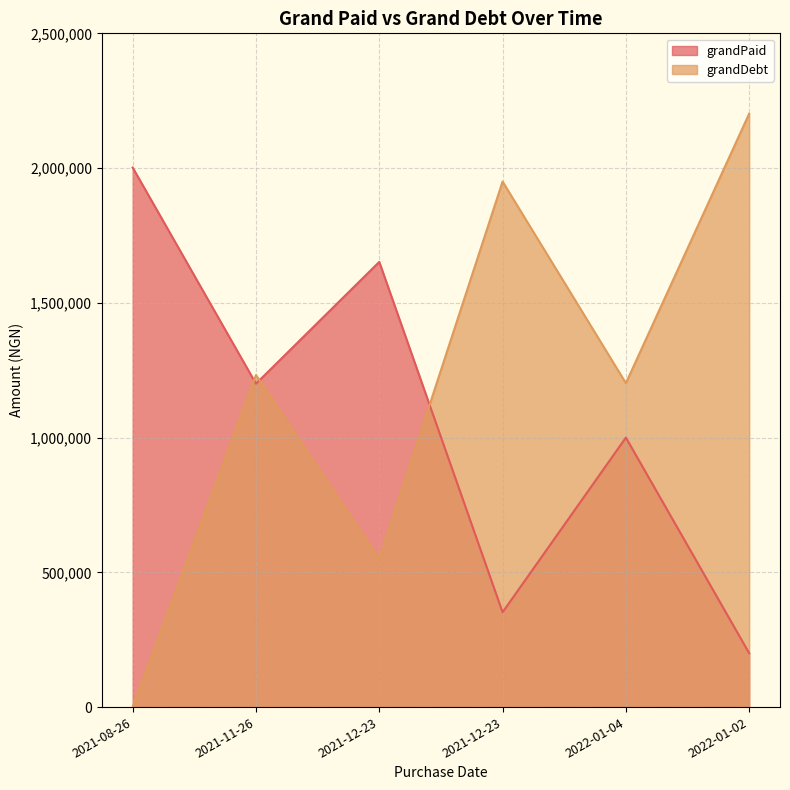

What is the maximum value for grandPaid?

2002000